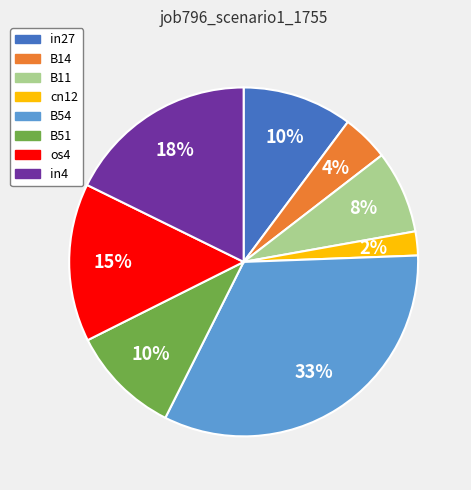

Do in27 and B51 together represent more than half of the pie?

No